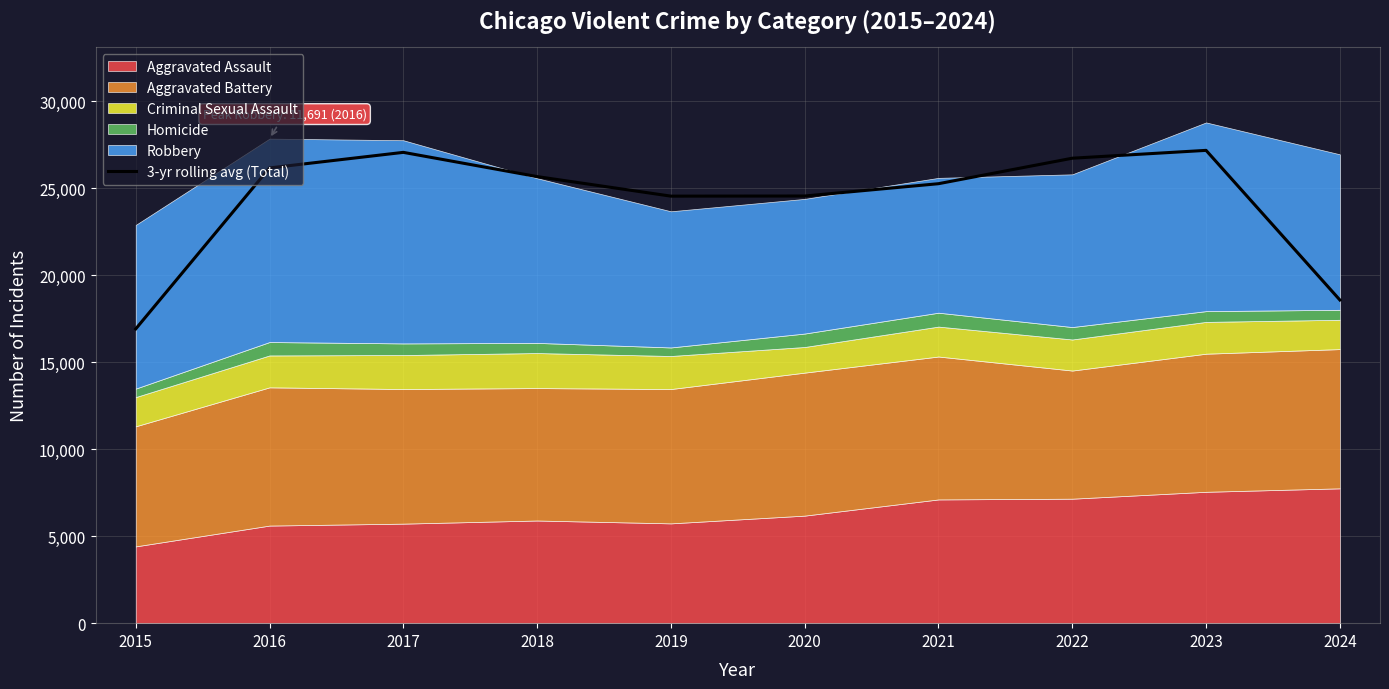

How many interior local peaks (higher than both neighbors) does the data have?

2